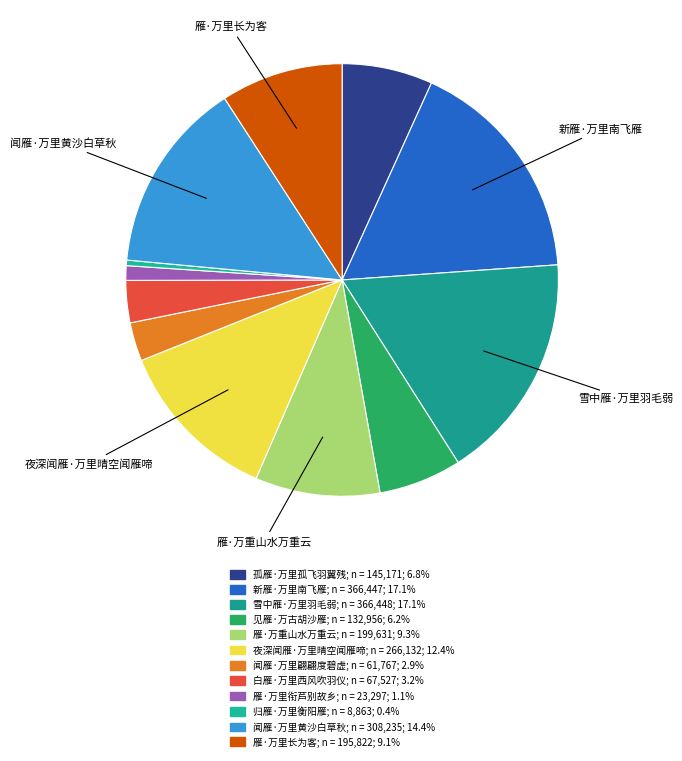

Which slice is the smallest?

归雁·万里衡阳雁